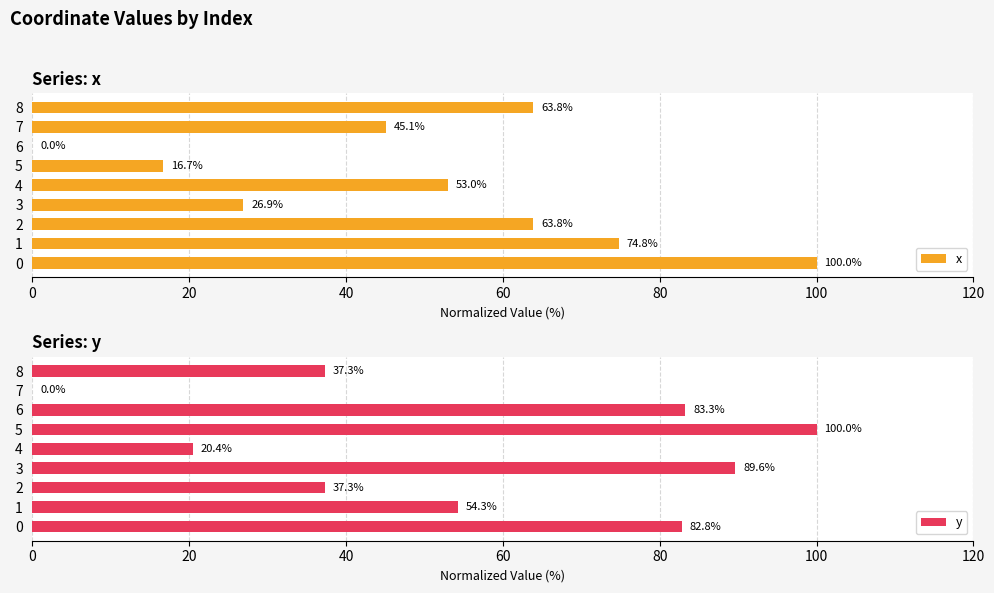

The x series shows 45.1 at 7. True or false?

True